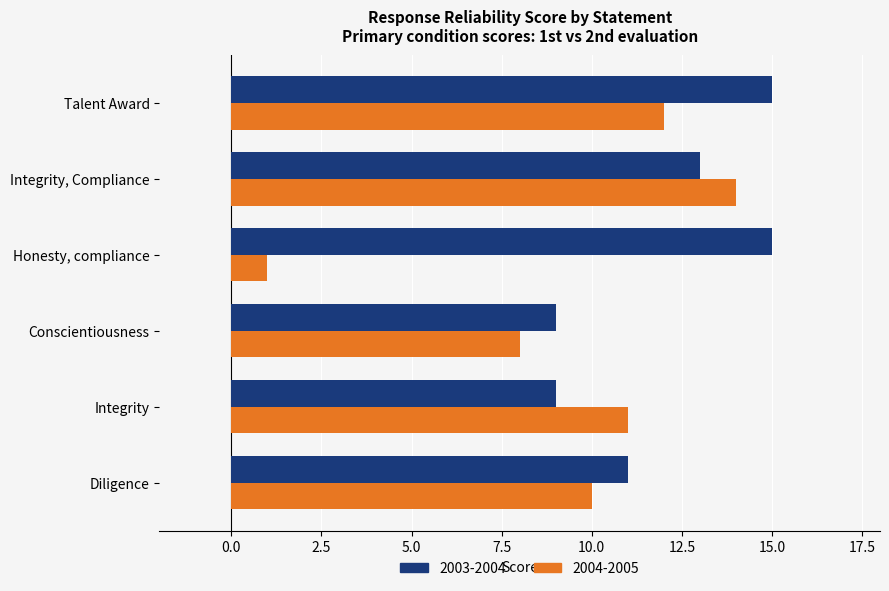

What is the difference between the second highest and second lowest values in the 2003-2004 series?

6